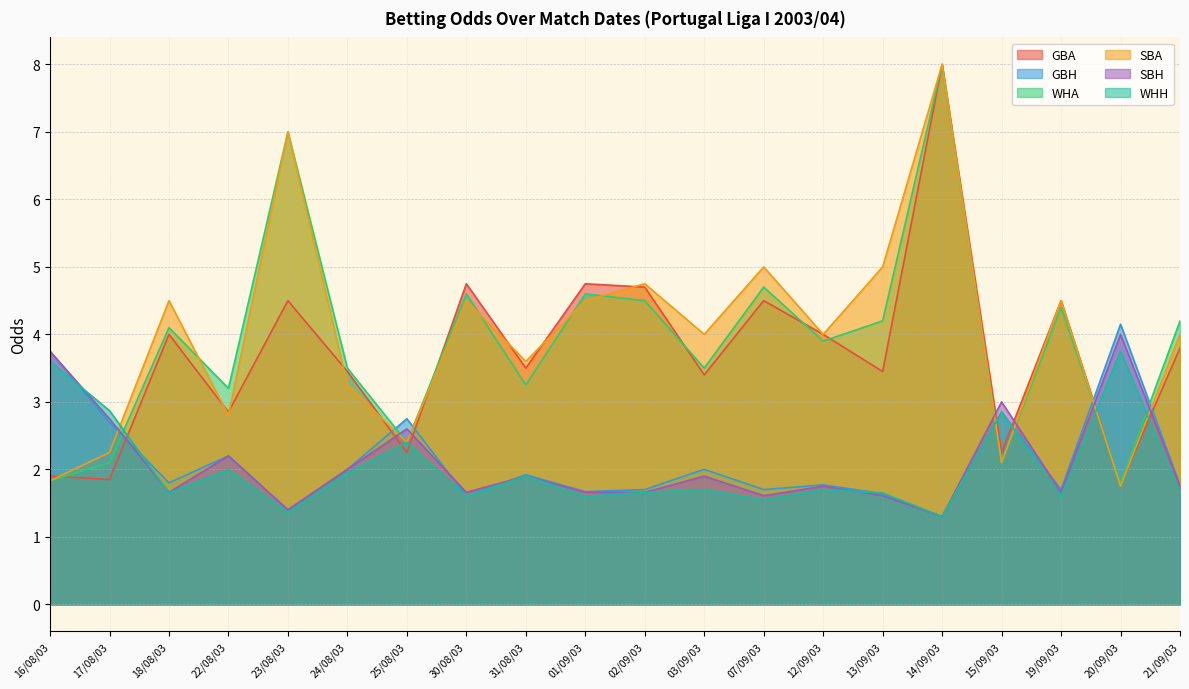

True or false: GBA and WHA cross at least once.

True